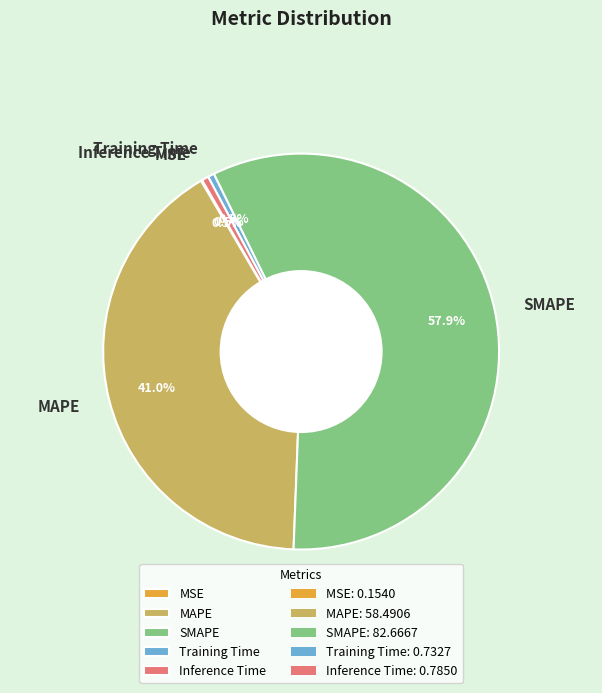

What portion of the pie excludes MAPE?

59.0%